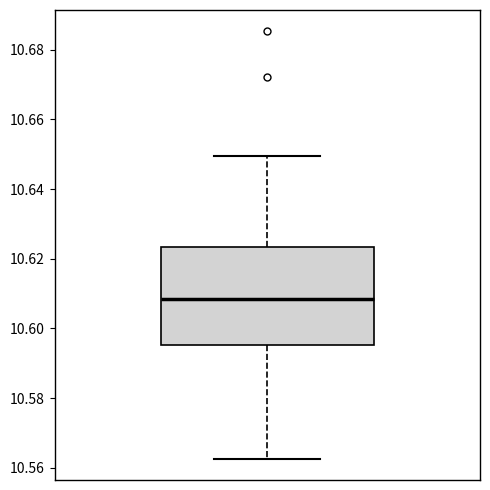

Where does the lower whisker of the box end on the y-axis? The values are not printed on the chart, so give them approximately, as read against the axis.

10.562